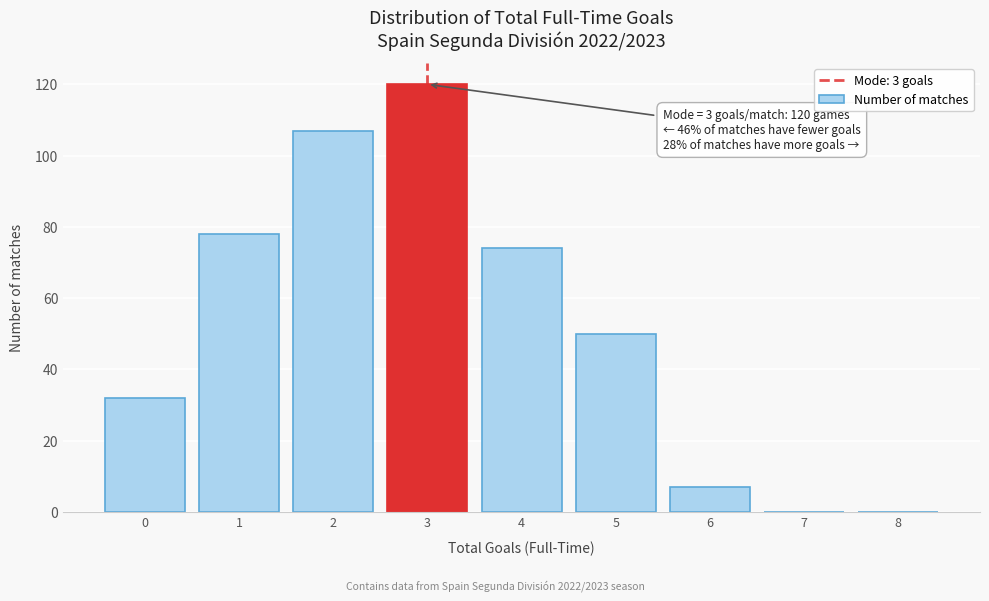

Which range on the x-axis has the tallest bar?

2.5 to 3.5